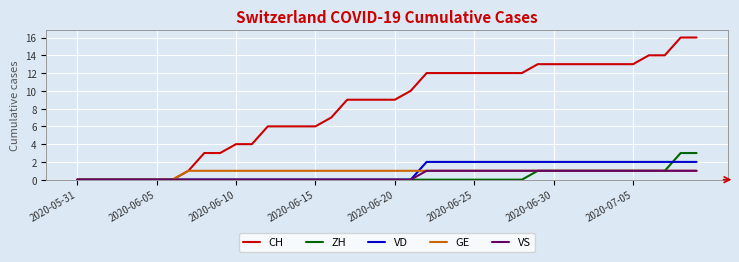

Which series has the largest range (max minus min)?

CH